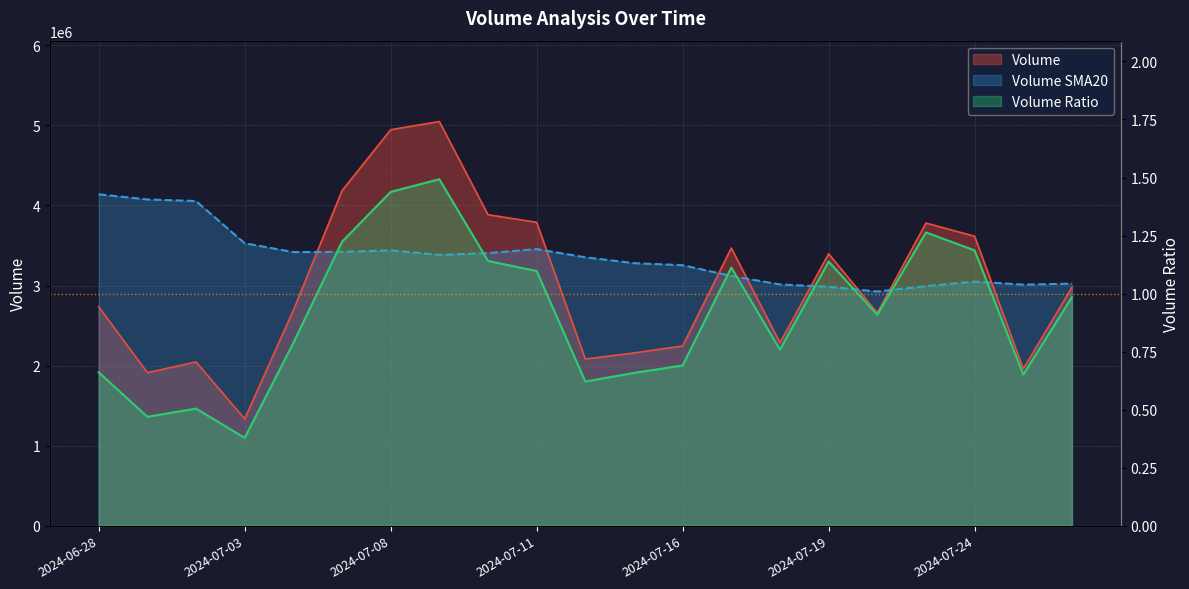

What are all the series names shown in the legend?

Volume, Volume SMA20, Volume Ratio